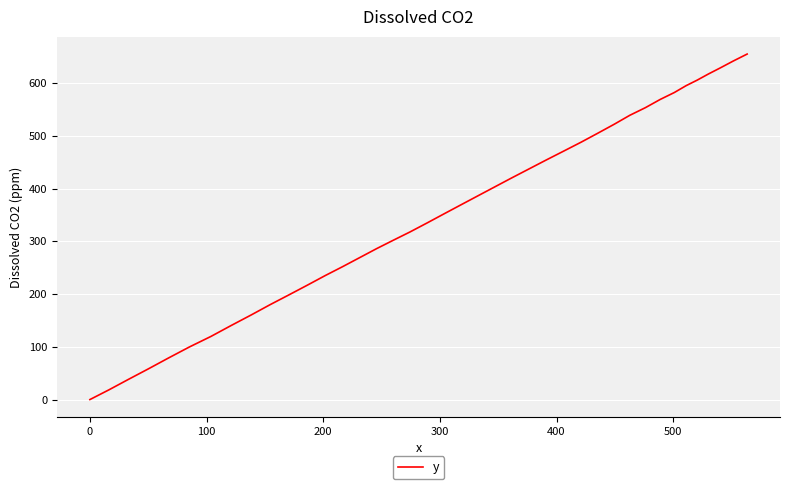

What is the greatest value displayed?

654.9